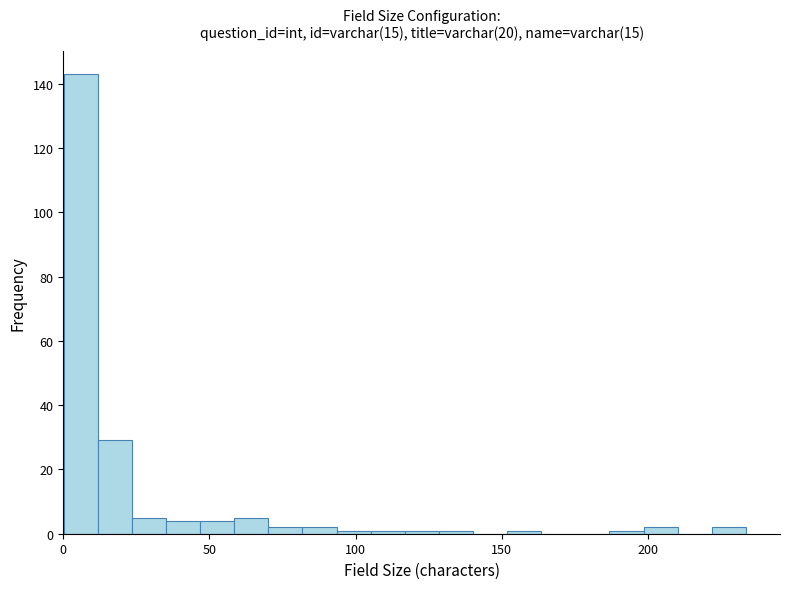

Read against the x-axis, roughly where is the centre of the tallest bar?

5